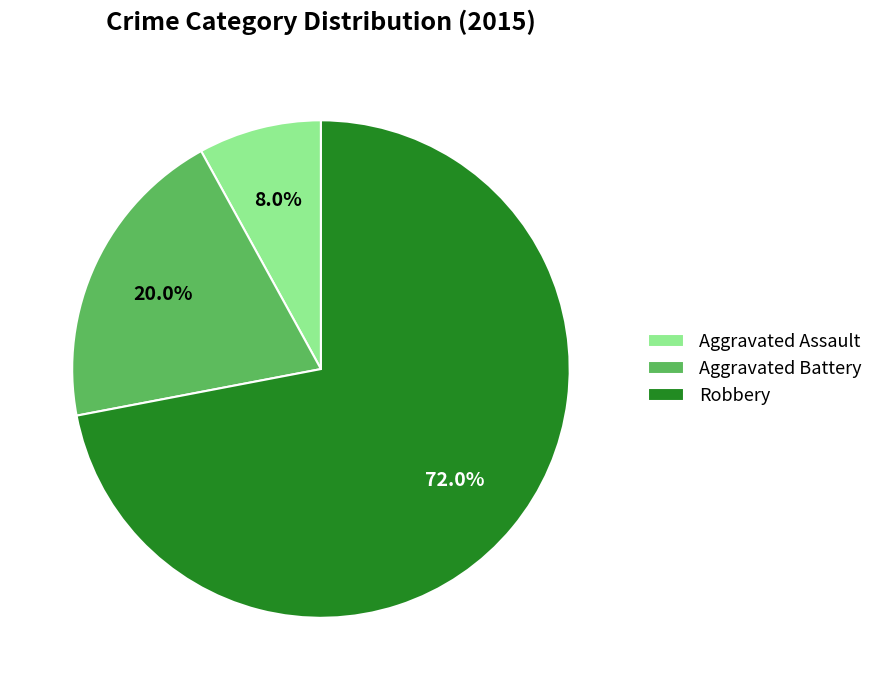

Which slice is the largest?

Robbery